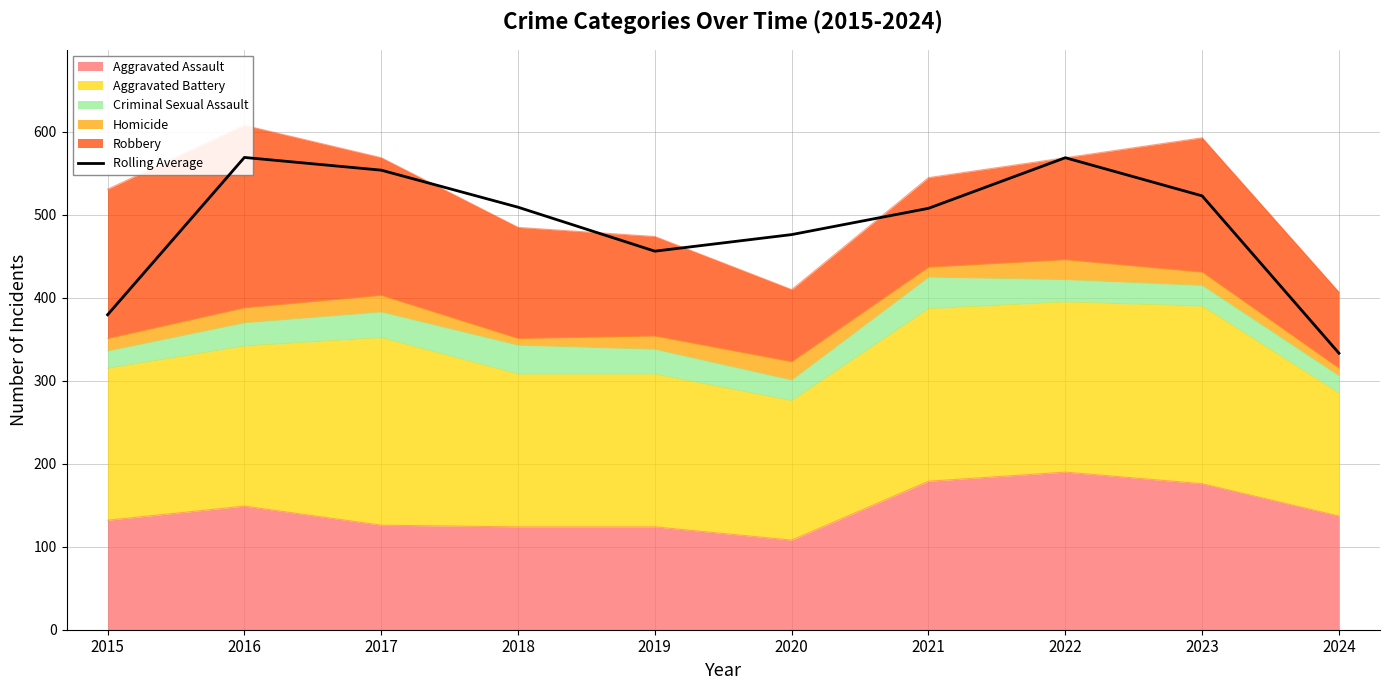

Which category has the lowest value across all series?

2024